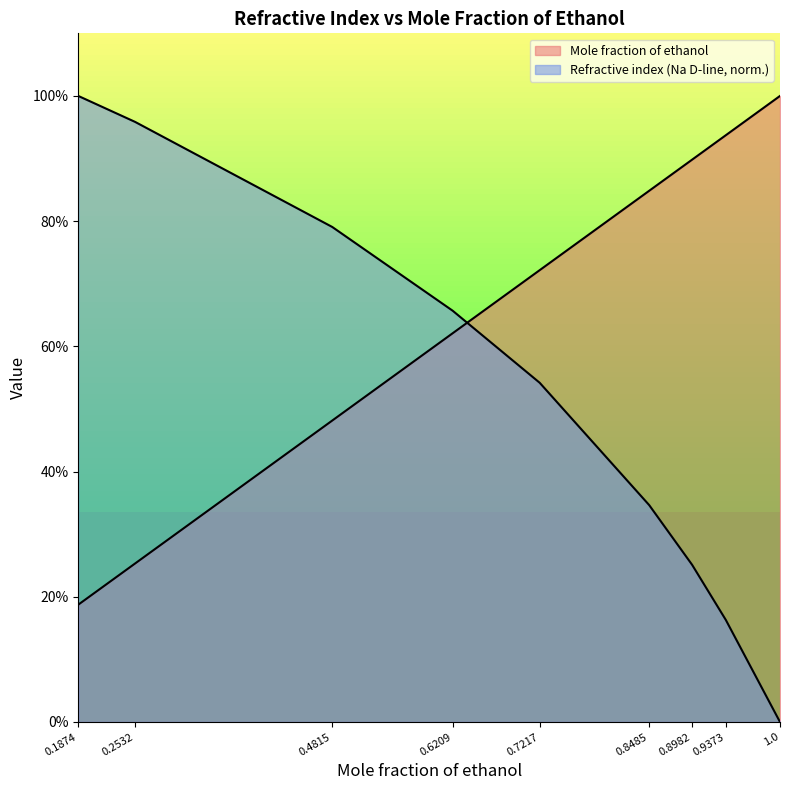

What is the average value of the Mole fraction of ethanol series?

0.7